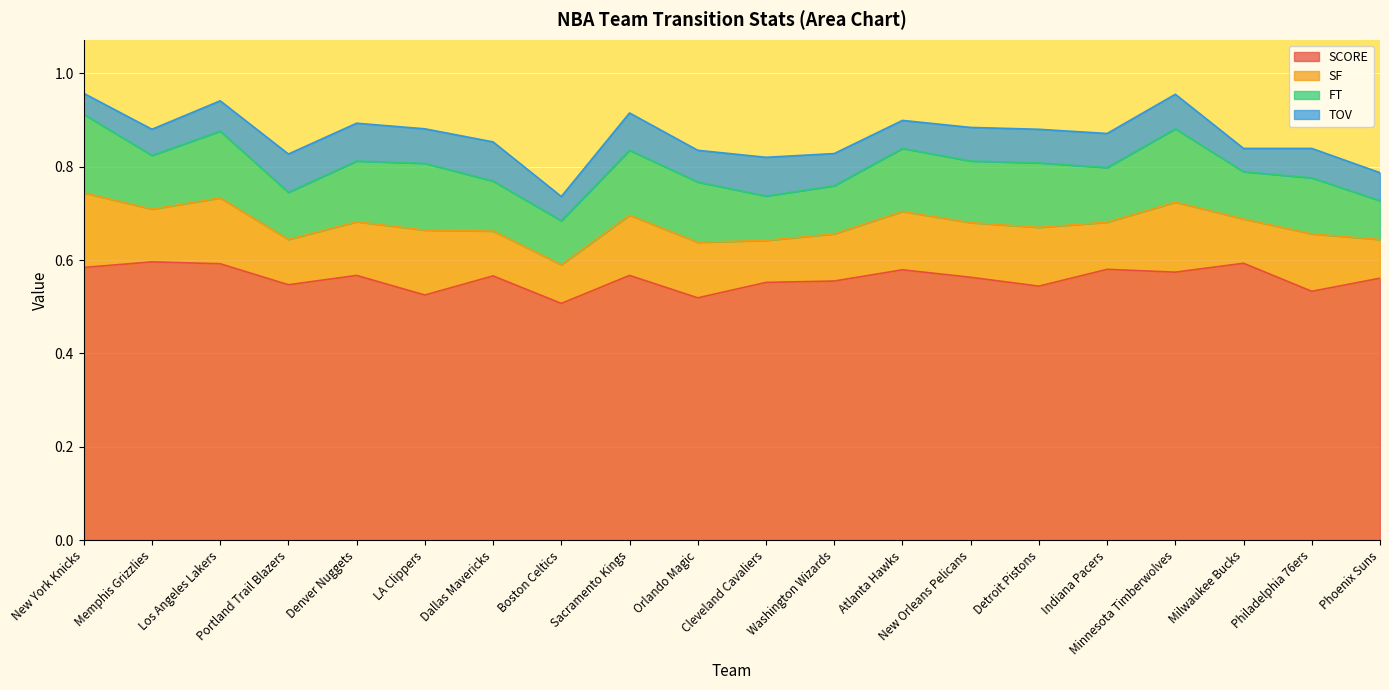

True or false: FT has more than 1 interior local peaks.

True